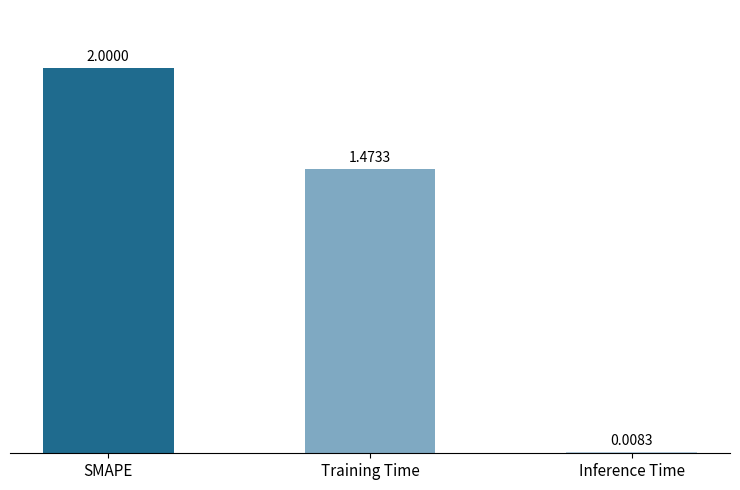

At which category does the chart reach its peak across all series?

SMAPE